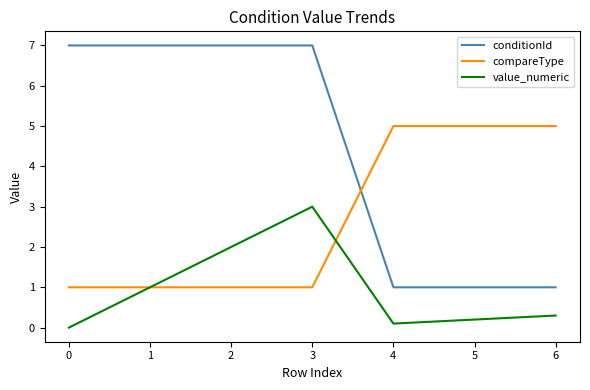

Rank the series at 5 from highest to lowest value.

compareType, conditionId, value_numeric